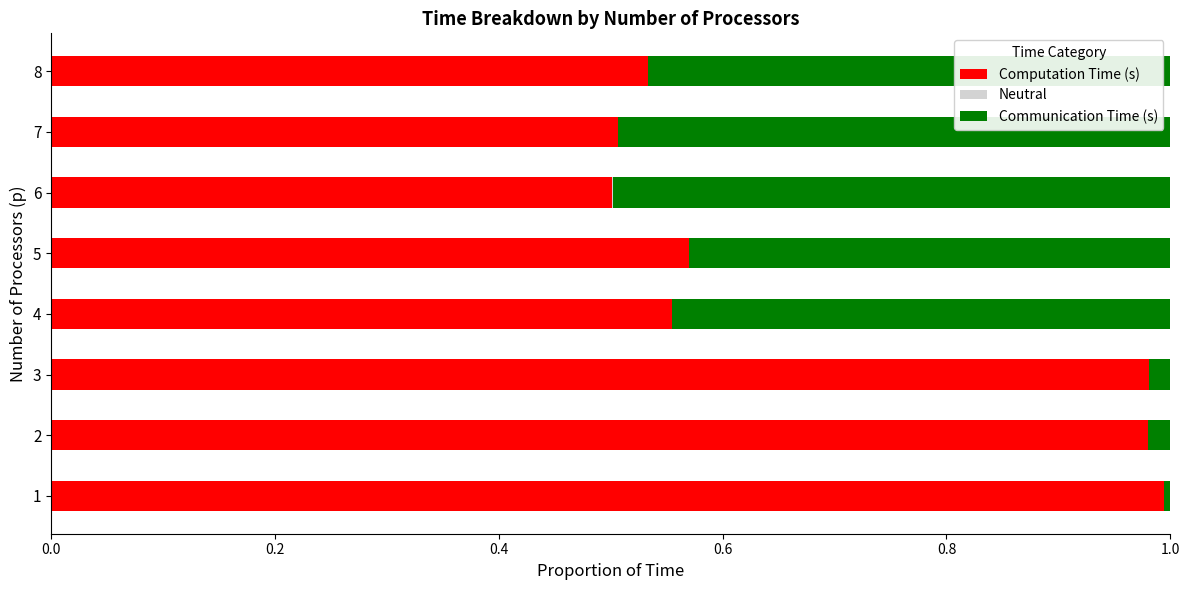

What is the sum of all Computation Time (s) values?

5.6